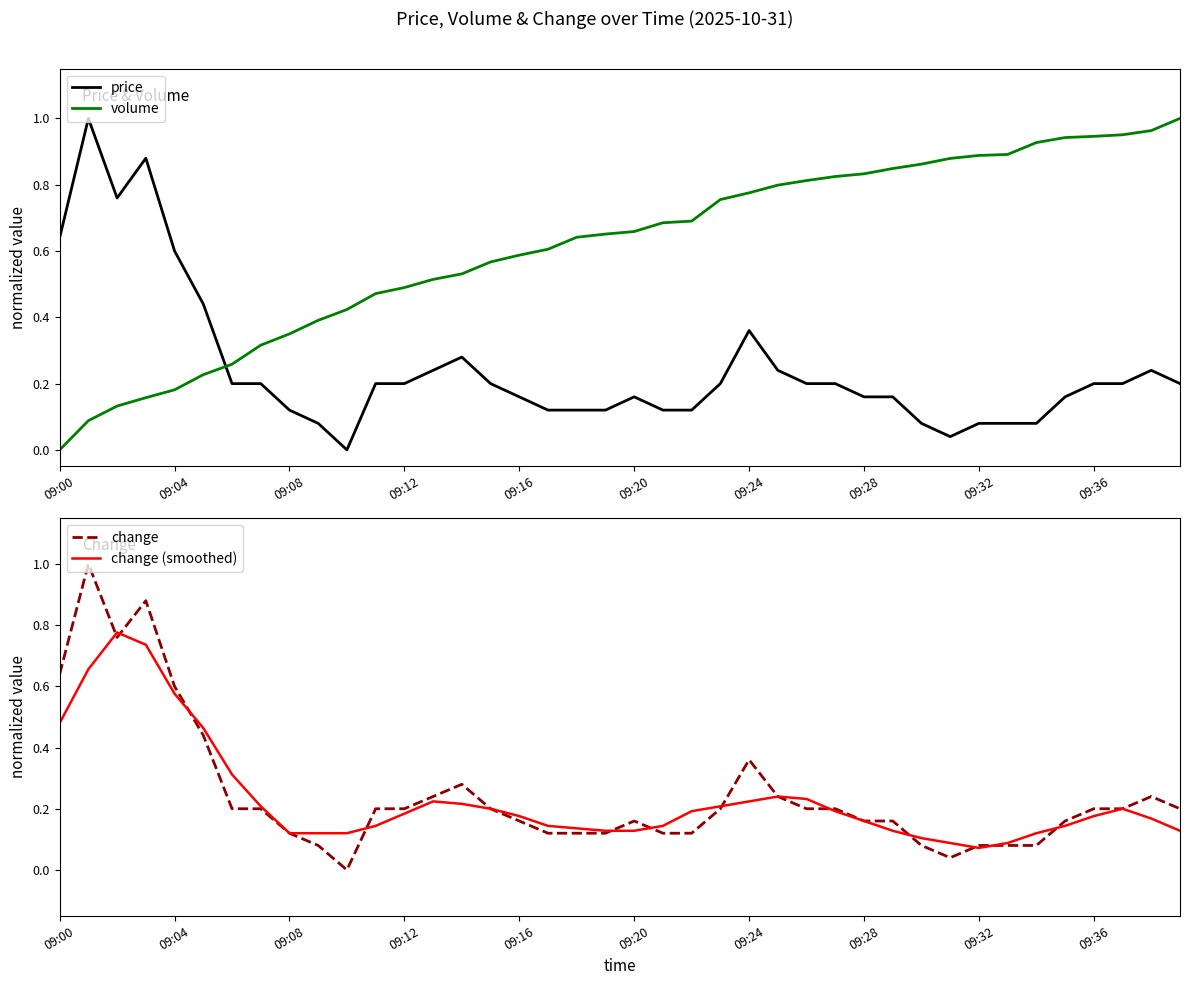

What is the highest value of the change series?

1.0